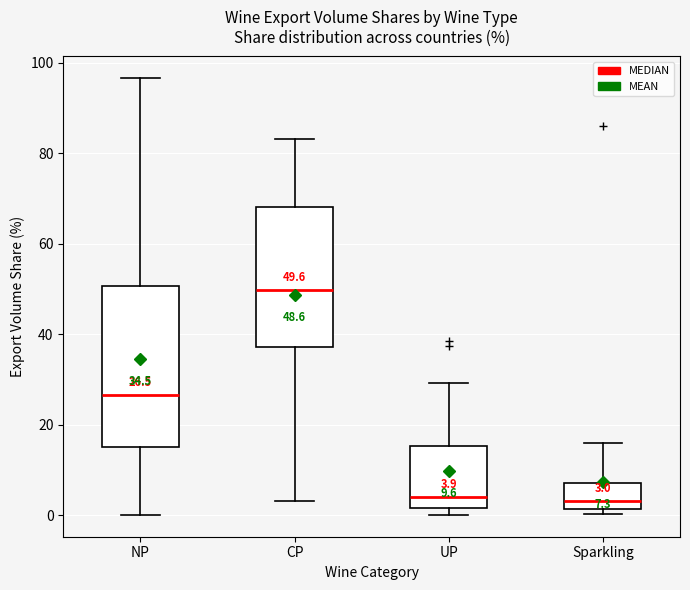

Which box is the tallest, from its lower edge to its upper edge?

NP